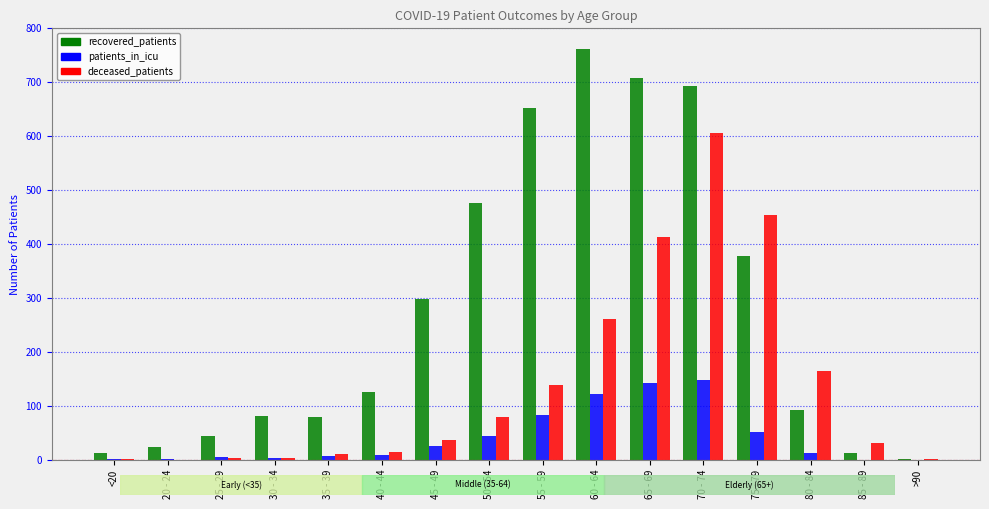

How many series are shown in this chart?

3